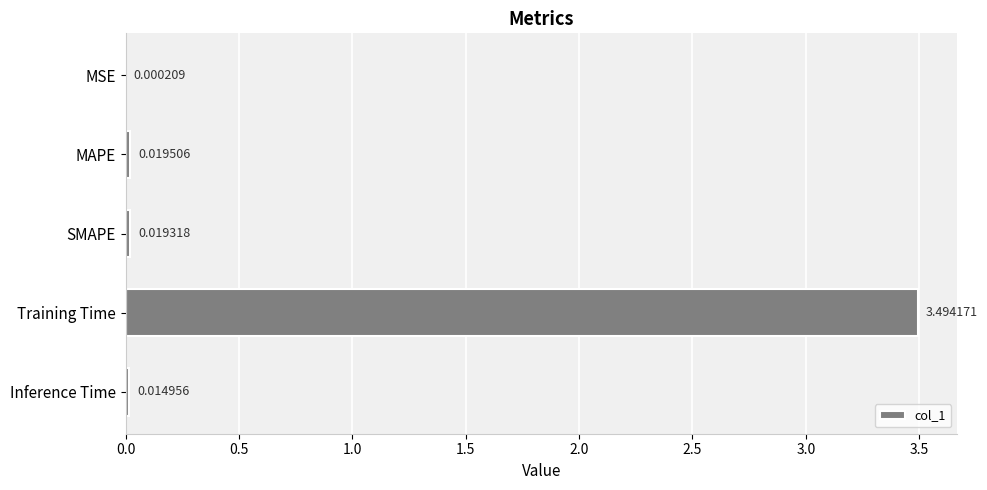

What is the sum of all values?

3.5